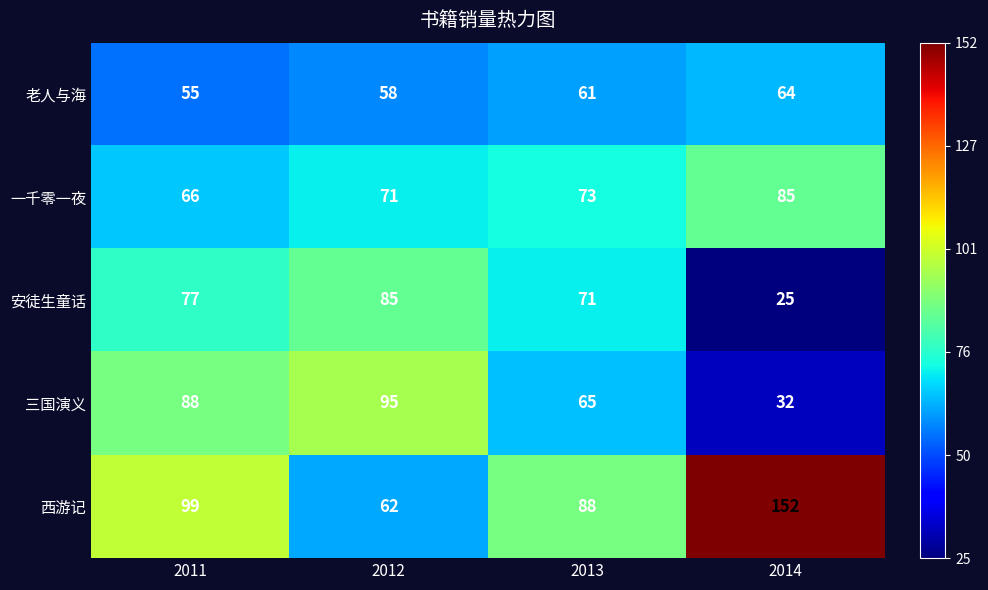

At 2014, list the series in order from smallest to largest.

安徒生童话, 三国演义, 老人与海, 一千零一夜, 西游记